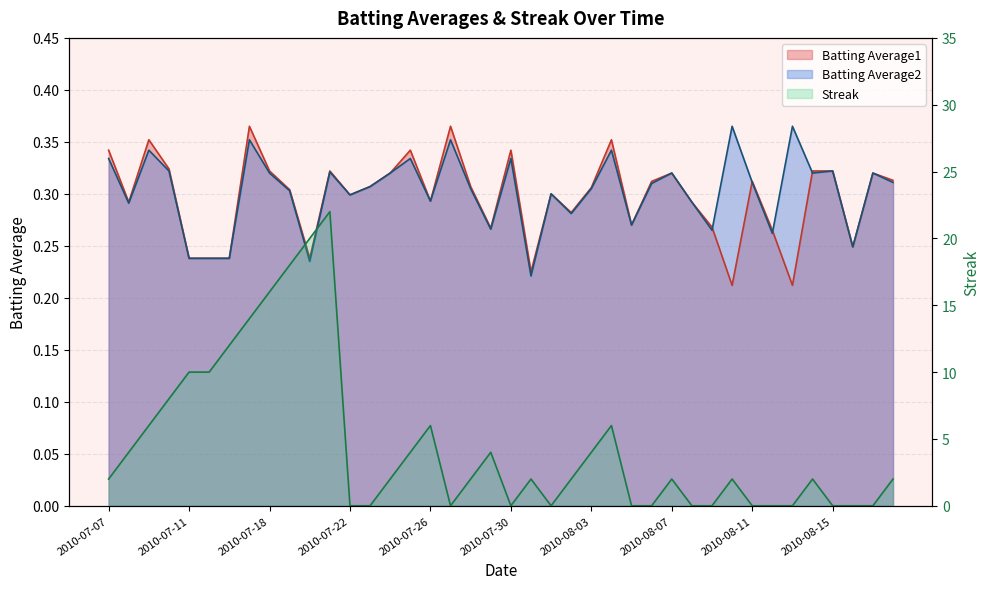

How many positive values does the Streak series have?

25